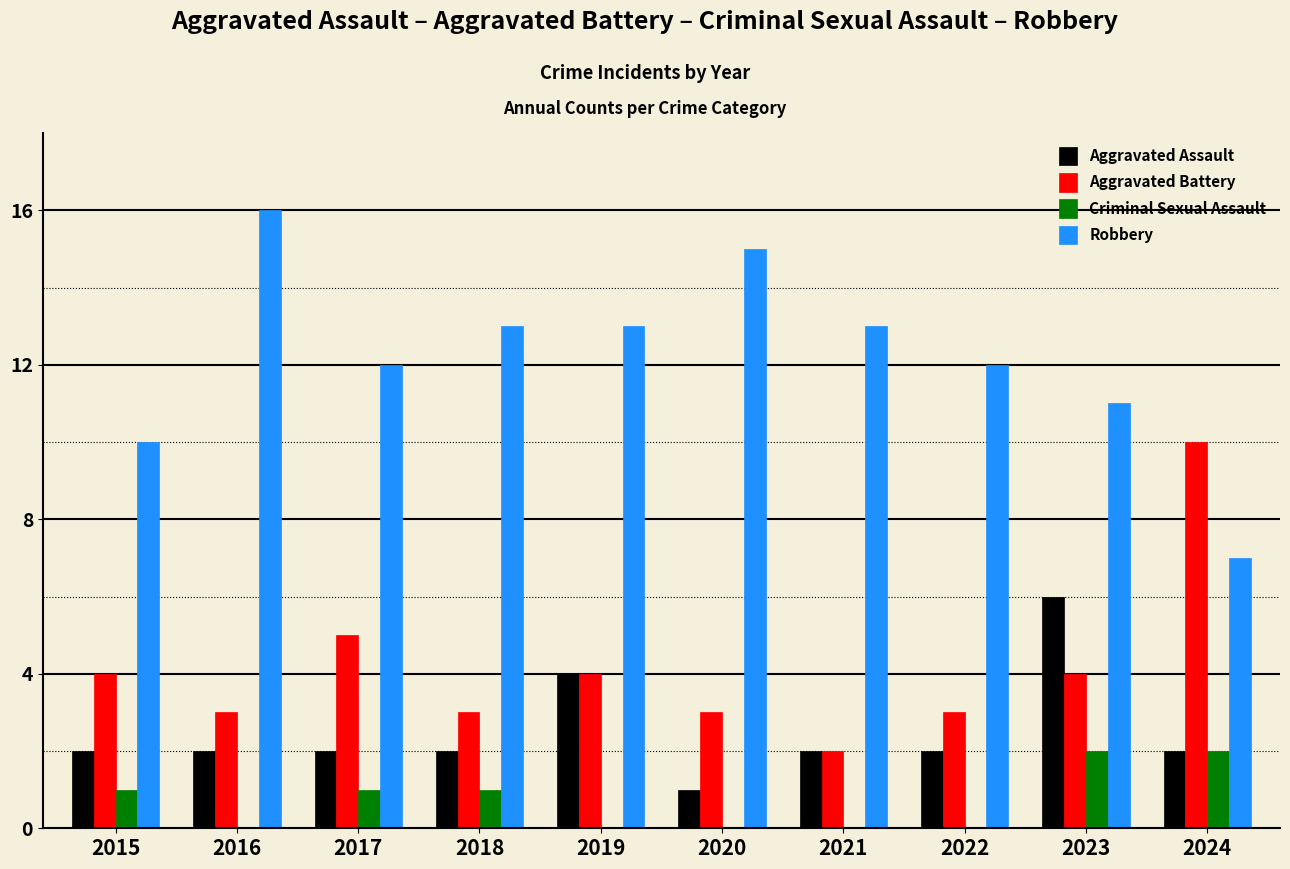

What is the sum of the Robbery values at 2017 and 2018?

25